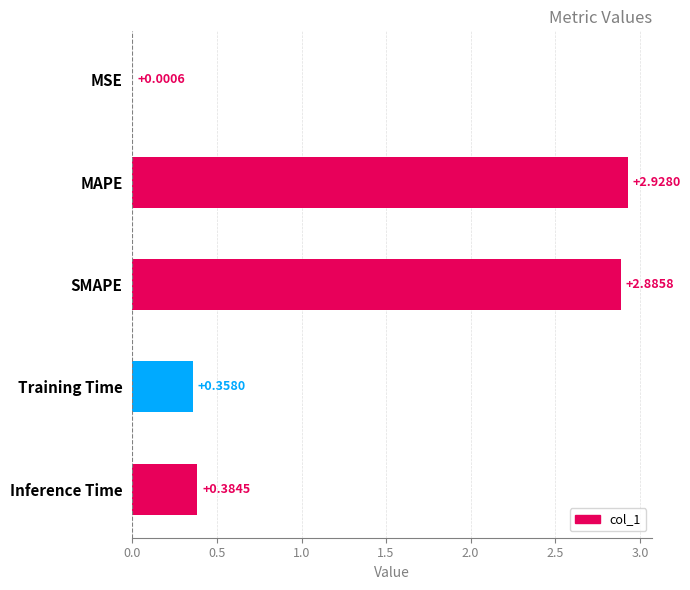

Where is the data nearest to the value 1?

Inference Time